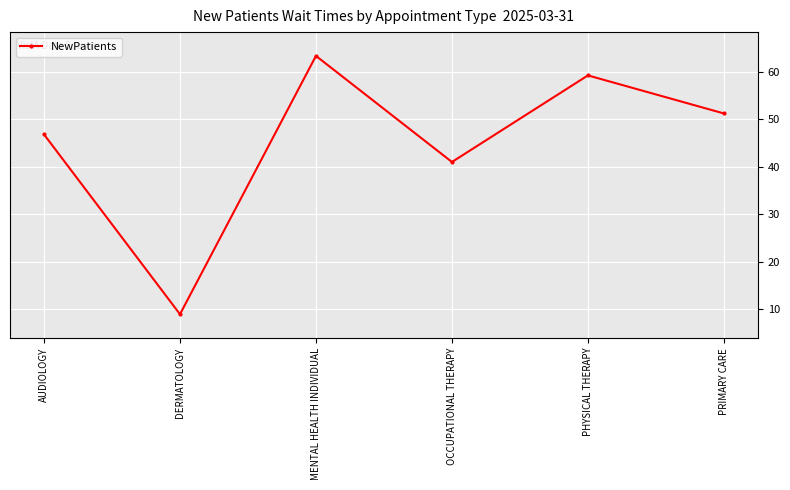

Reading right to left, transcribe all the data shown in this chart.

51.2	59.2	41.0	63.3	9.0	46.8